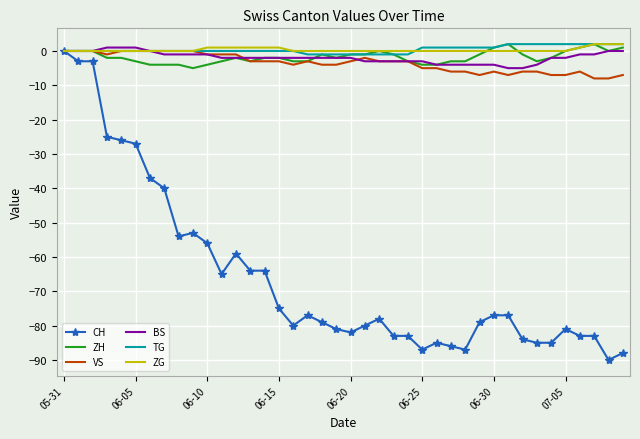

What is the lowest value of the VS series?

-8